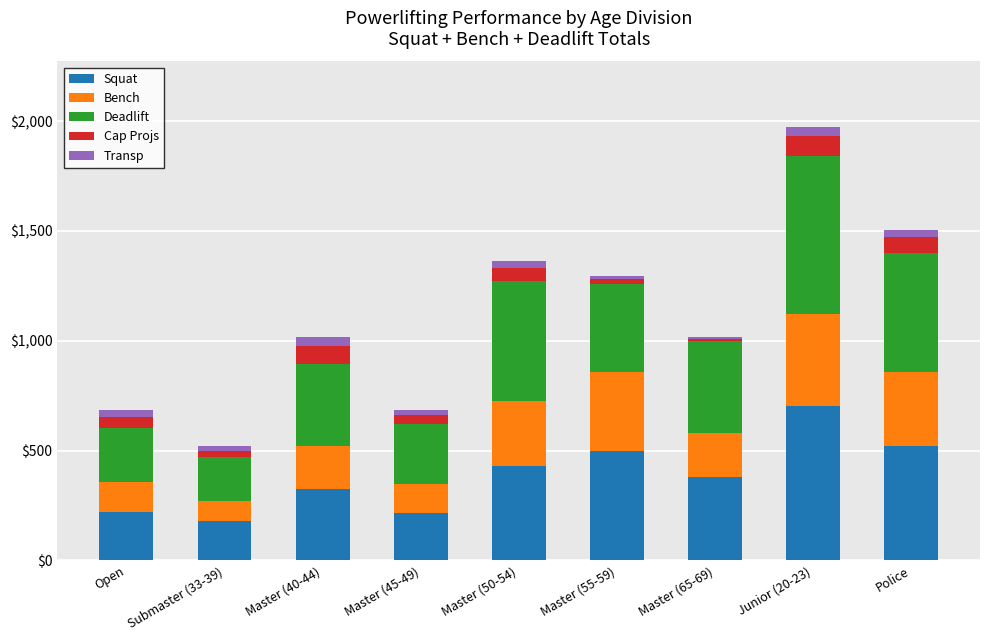

Which category has the highest value in the Squat series?

Junior (20-23)